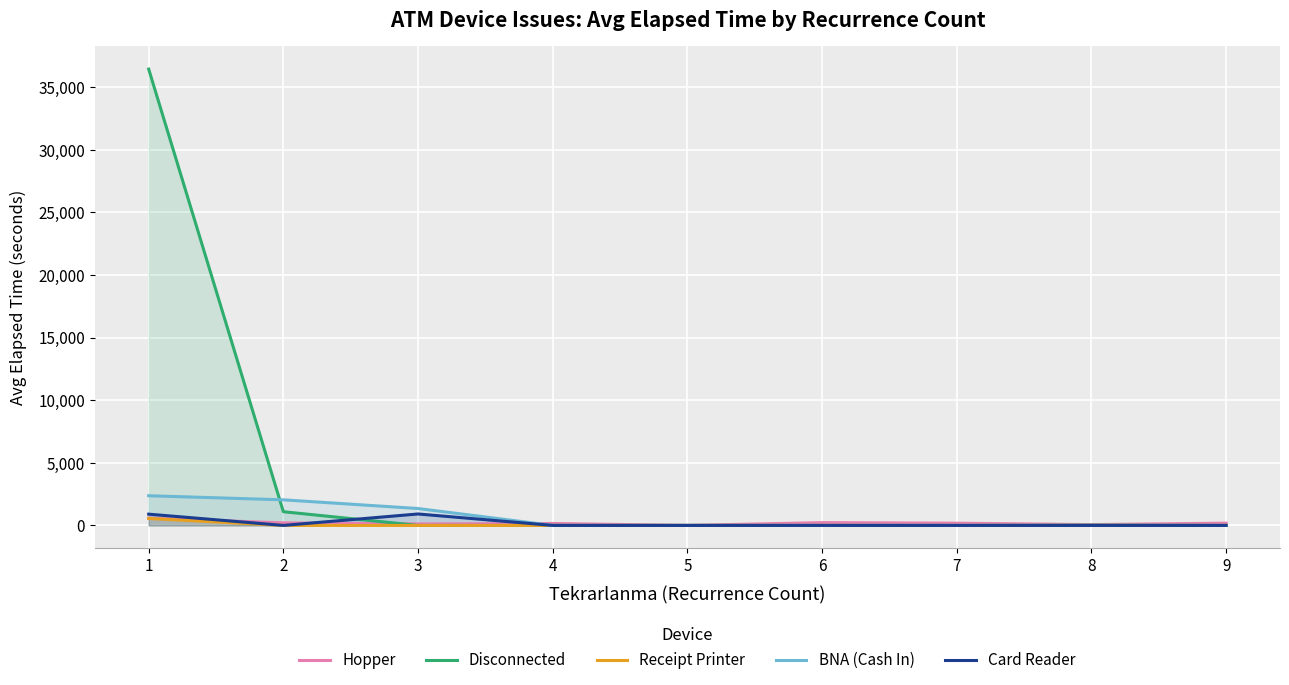

Is it true that Receipt Printer equals 555.0 at 1?

True